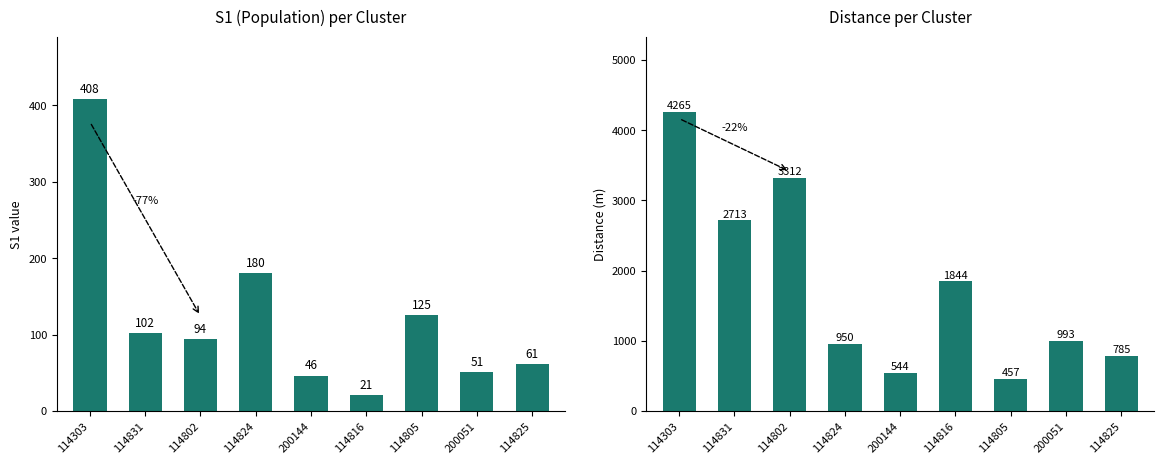

Which series has the largest range (max minus min)?

distance